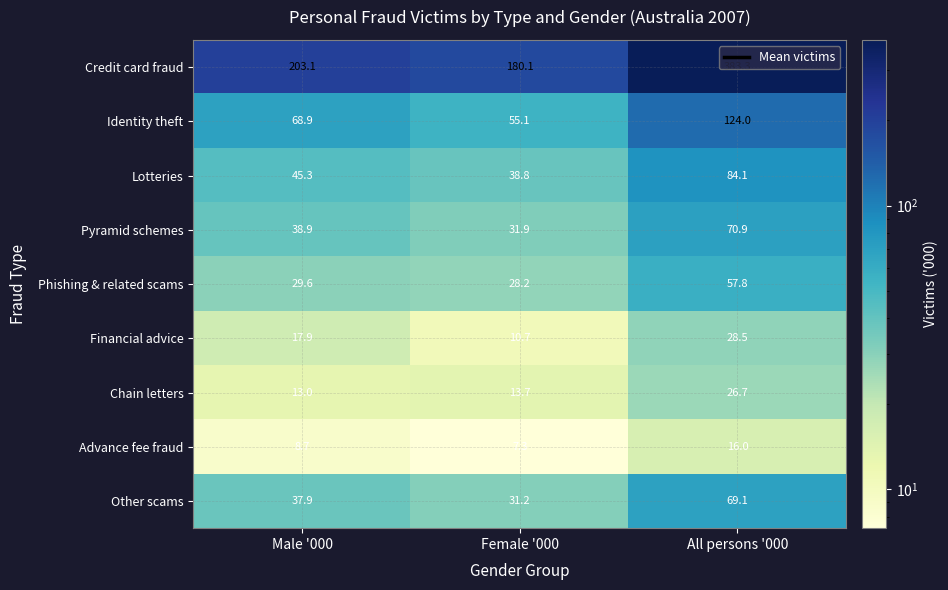

What is the total value across all series at Female '000?

397.0